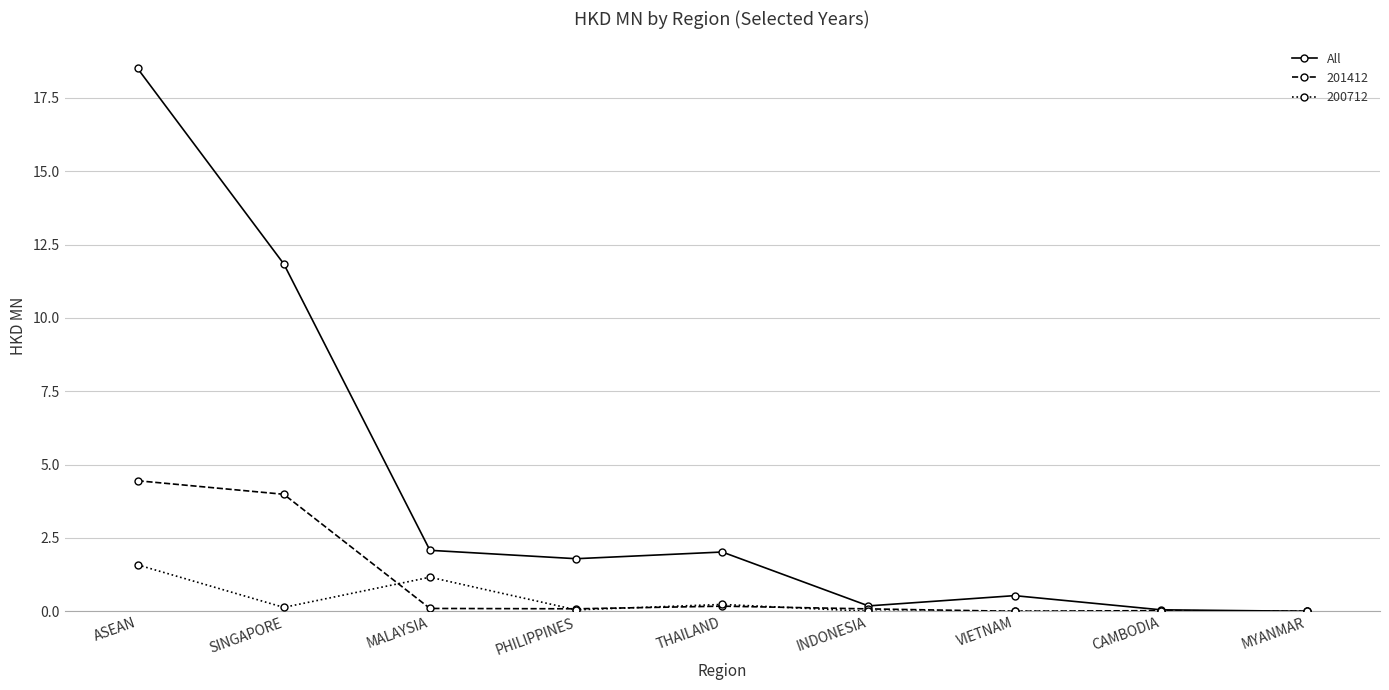

What is the label of the 2nd point from the right?

CAMBODIA